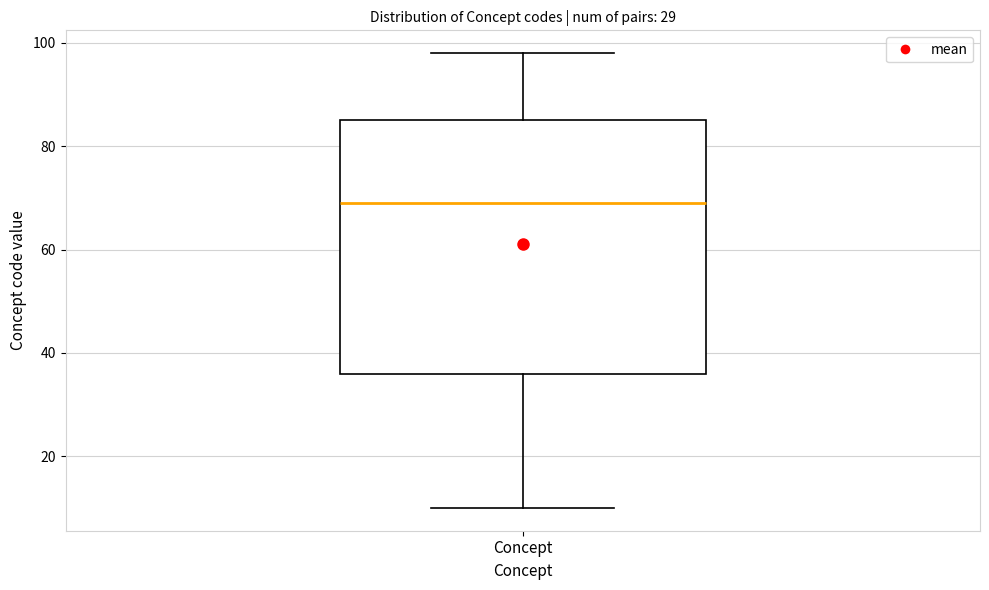

Read this box plot against the y-axis: the position of the median line, the range covered by the box, and the ends of both whiskers. The values are not printed on the chart, so give them approximately, as read against the axis.

median 70, box 36 to 86, whiskers 10 to 98